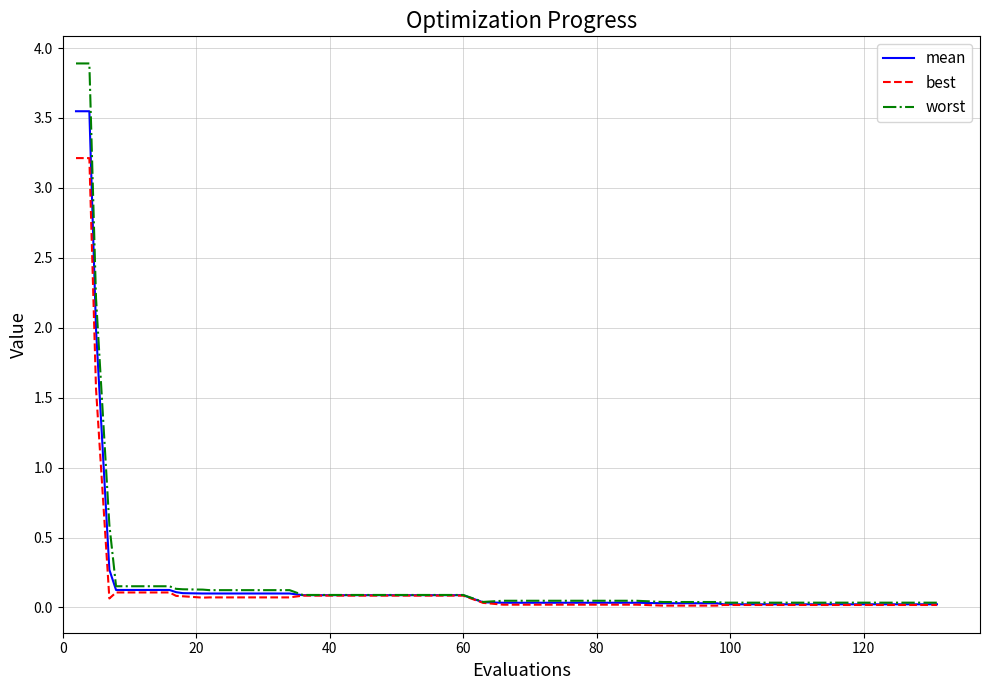

List the series in order of their peak value, lowest first.

best, mean, worst